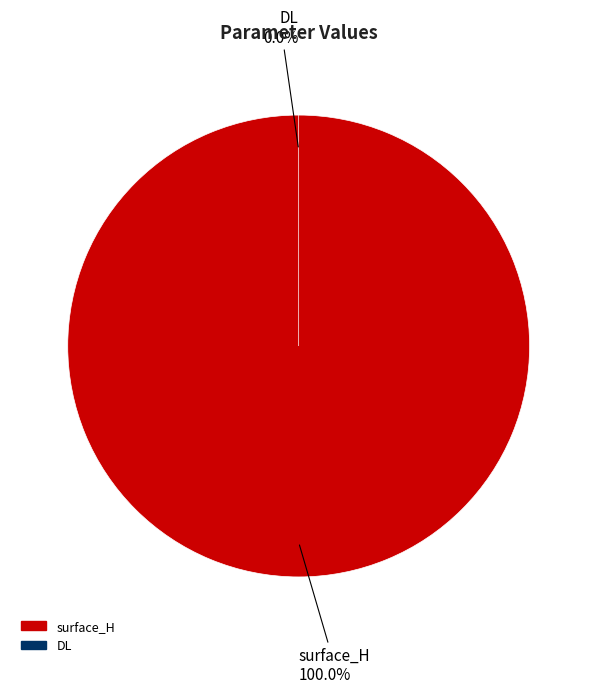

Count the number of slices in the pie.

2